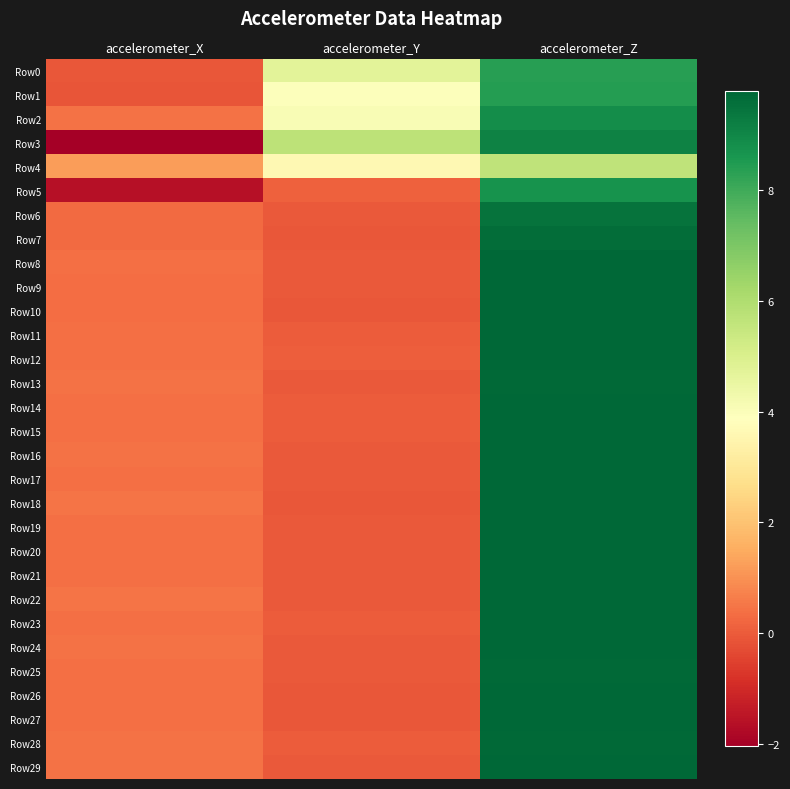

Rank the series at accelerometer_X from highest to lowest value.

Row4, Row22, Row18, Row2, Row28, Row16, Row24, Row29, Row13, Row25, Row11, Row19, Row26, Row8, Row12, Row14, Row27, Row23, Row17, Row15, Row20, Row21, Row9, Row10, Row6, Row7, Row0, Row1, Row5, Row3